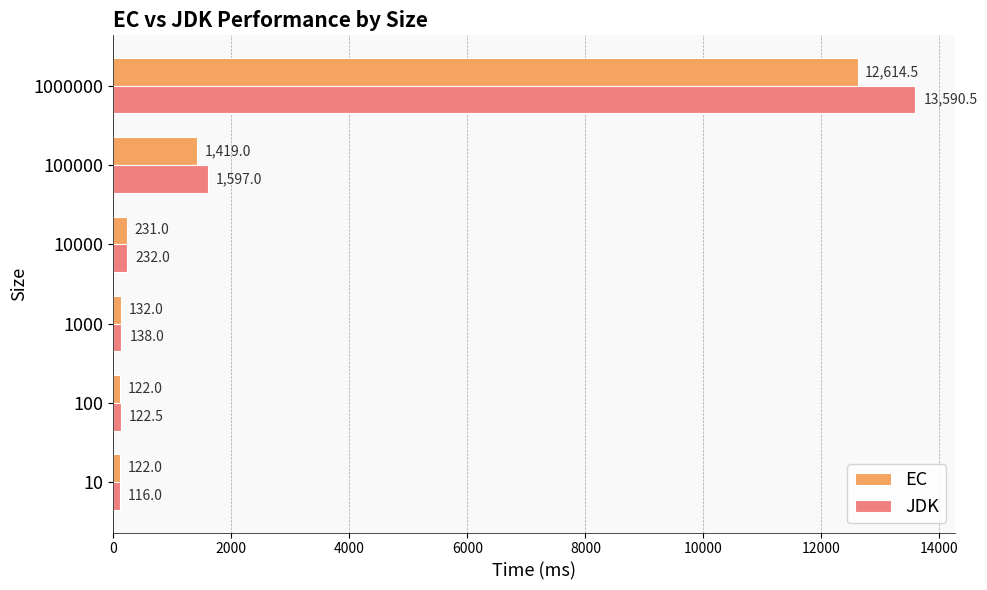

Which series has the largest total across all categories?

JDK